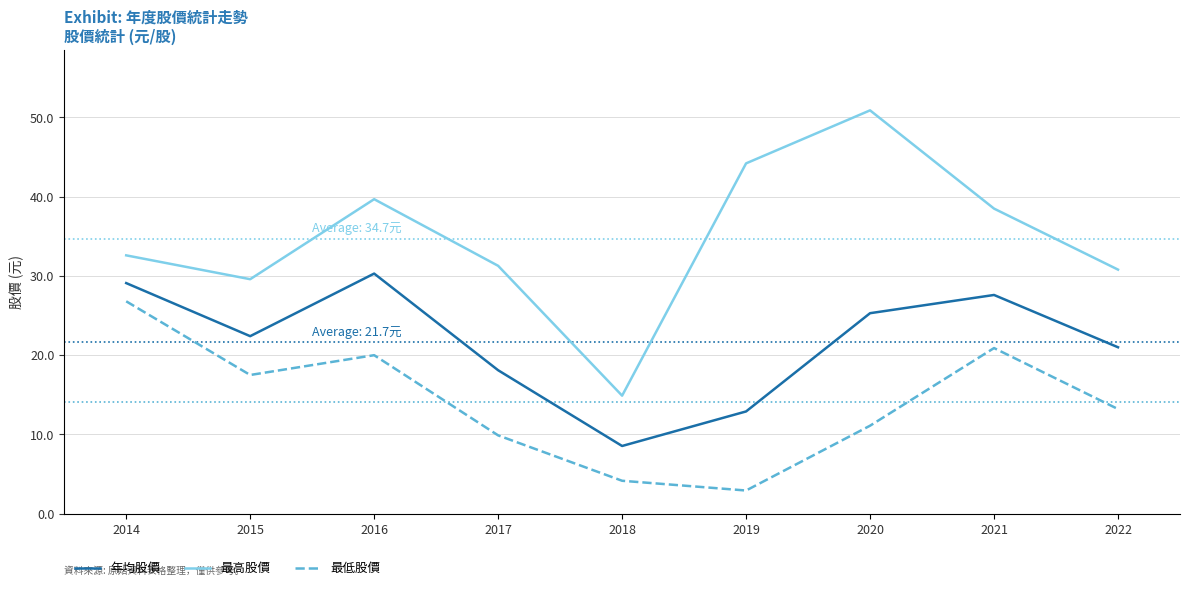

List the series in order of their peak value, highest first.

最高股價, 年均股價, 最低股價